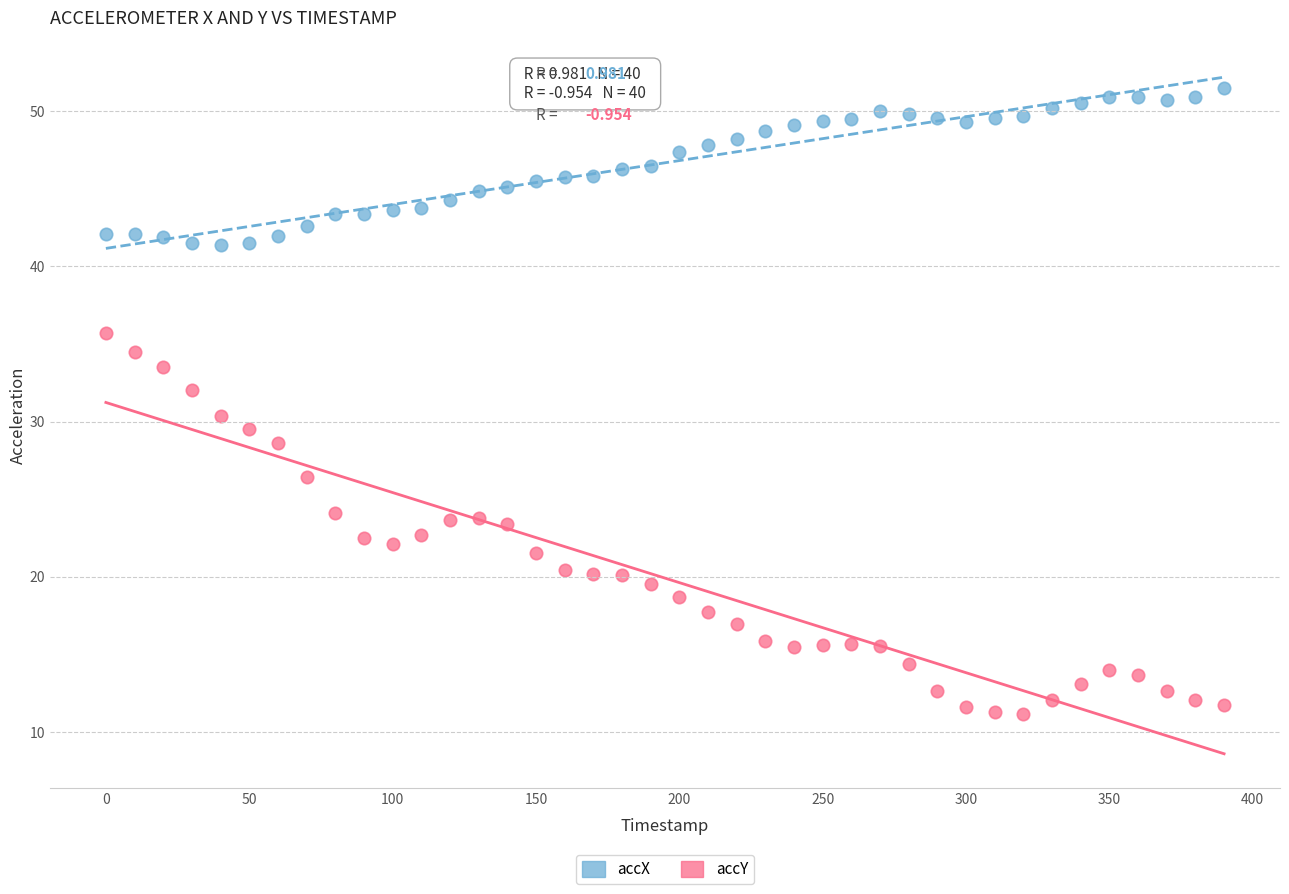

Which series reaches the maximum Y coordinate?

accX